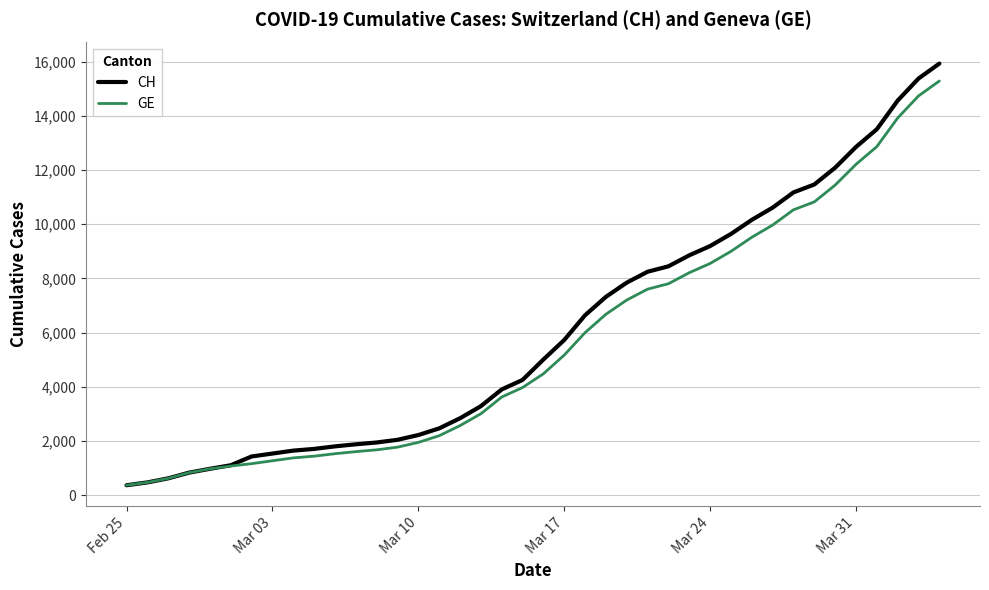

Which series has the widest spread of values?

CH